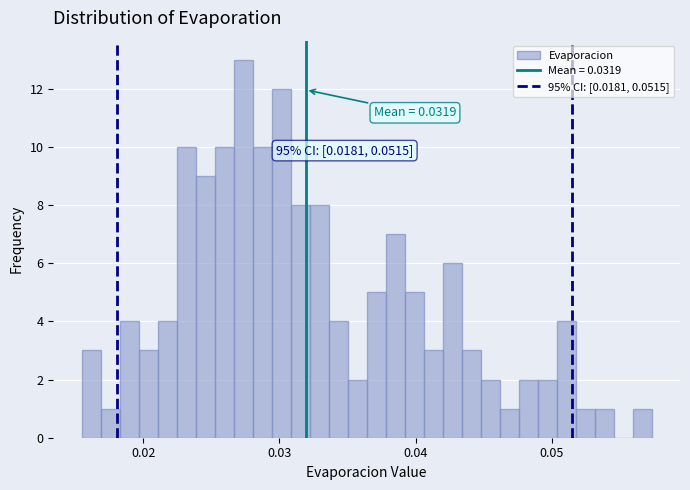

Around what value on the x-axis is the tallest bar? Give the approximate position of its centre, as read against the axis.

0.027